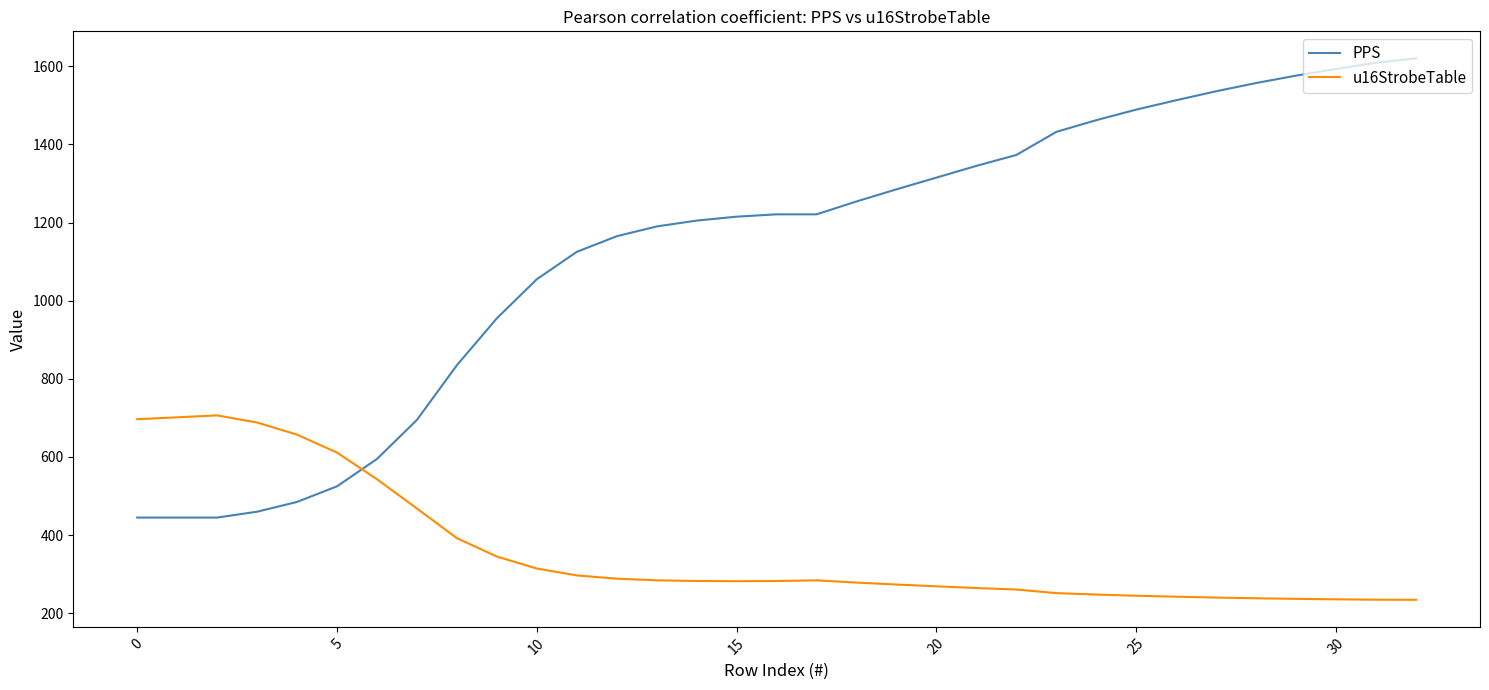

What is the lowest value of the u16StrobeTable series?

234.6